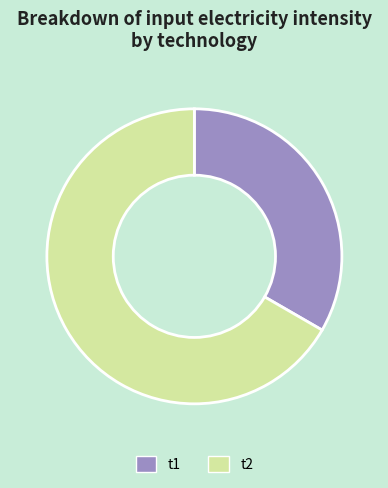

What is the smallest slice in the pie chart?

t1